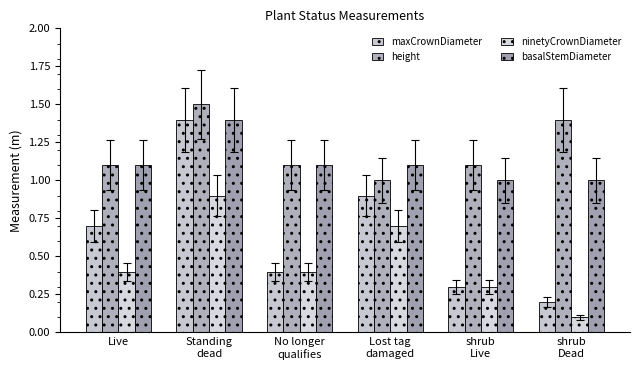

How many bars are there in each group?

4